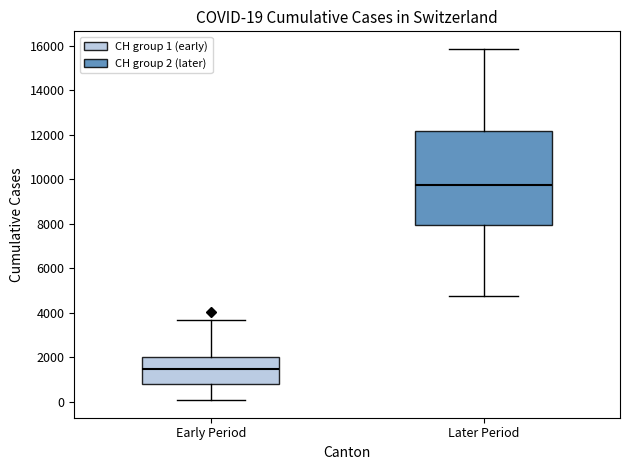

Which box has the highest median line?

Later Period